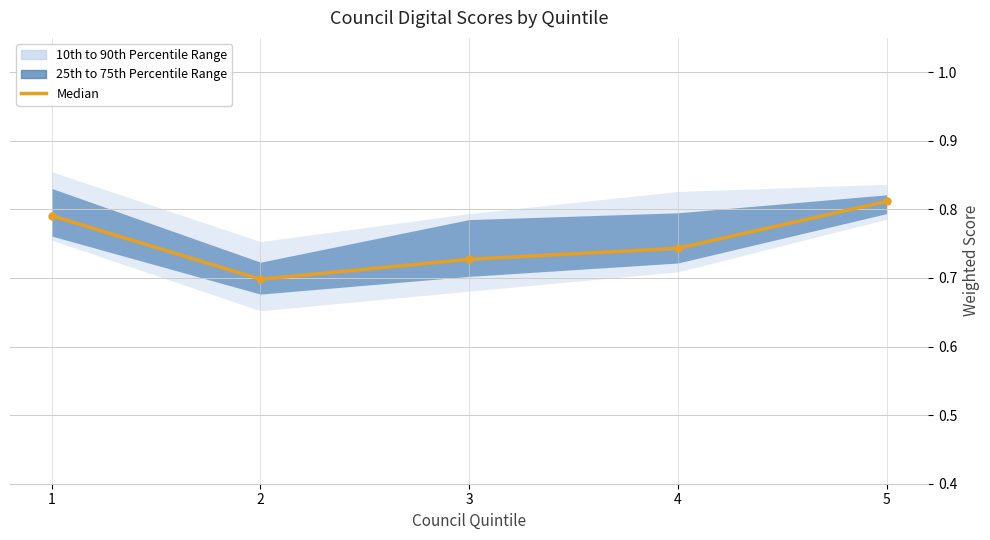

Does the chart have visible grid lines?

Yes